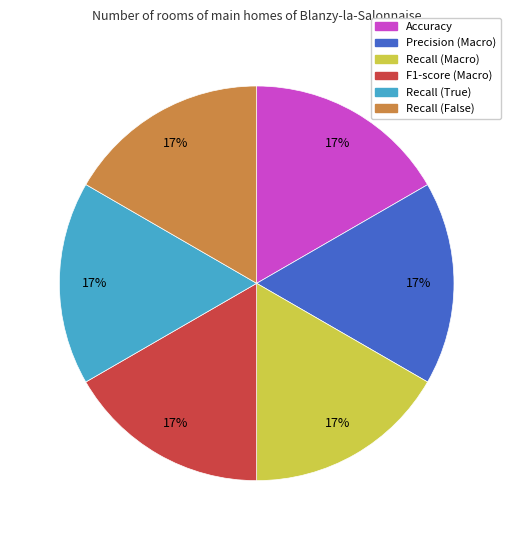

Is there any slice that represents more than half of the pie?

No